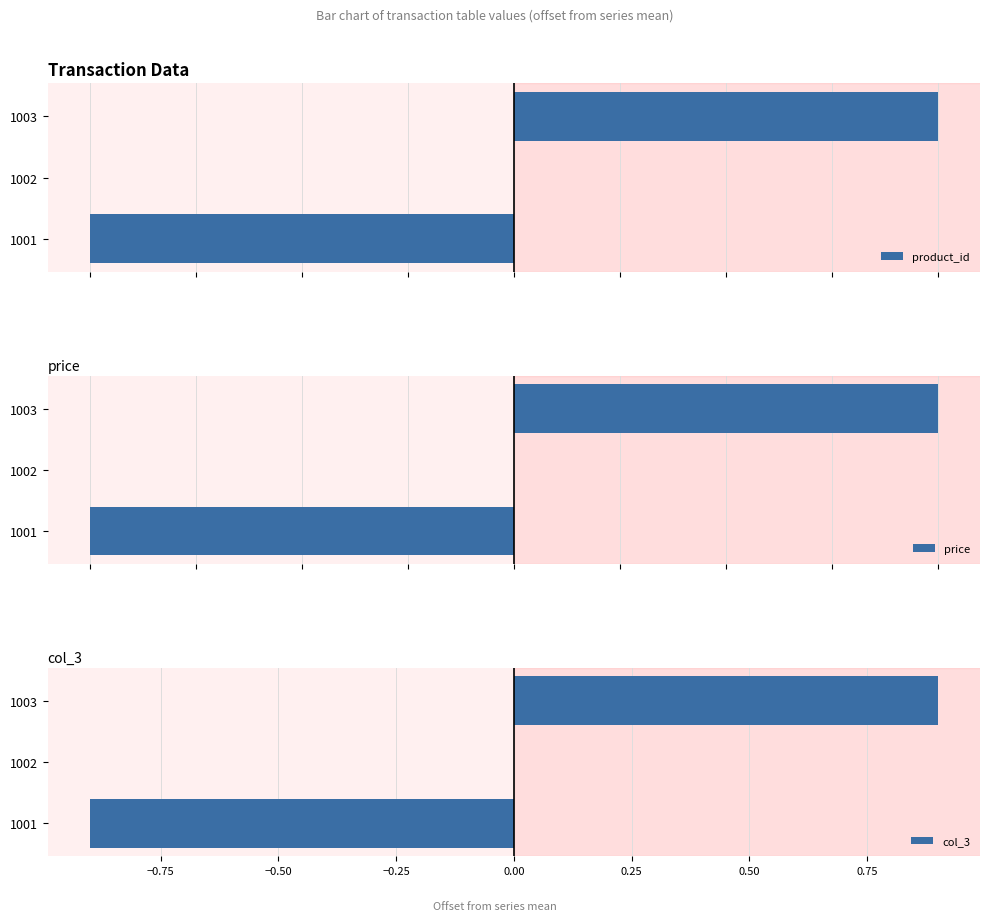

Is it true that col_3 equals 0.5 at 1002?

False